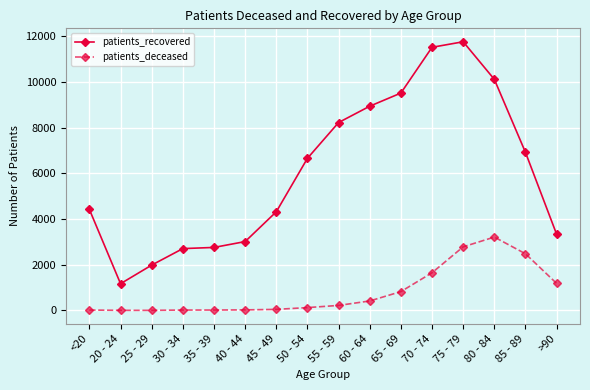

True or false: patients_recovered and patients_deceased cross at least once.

False